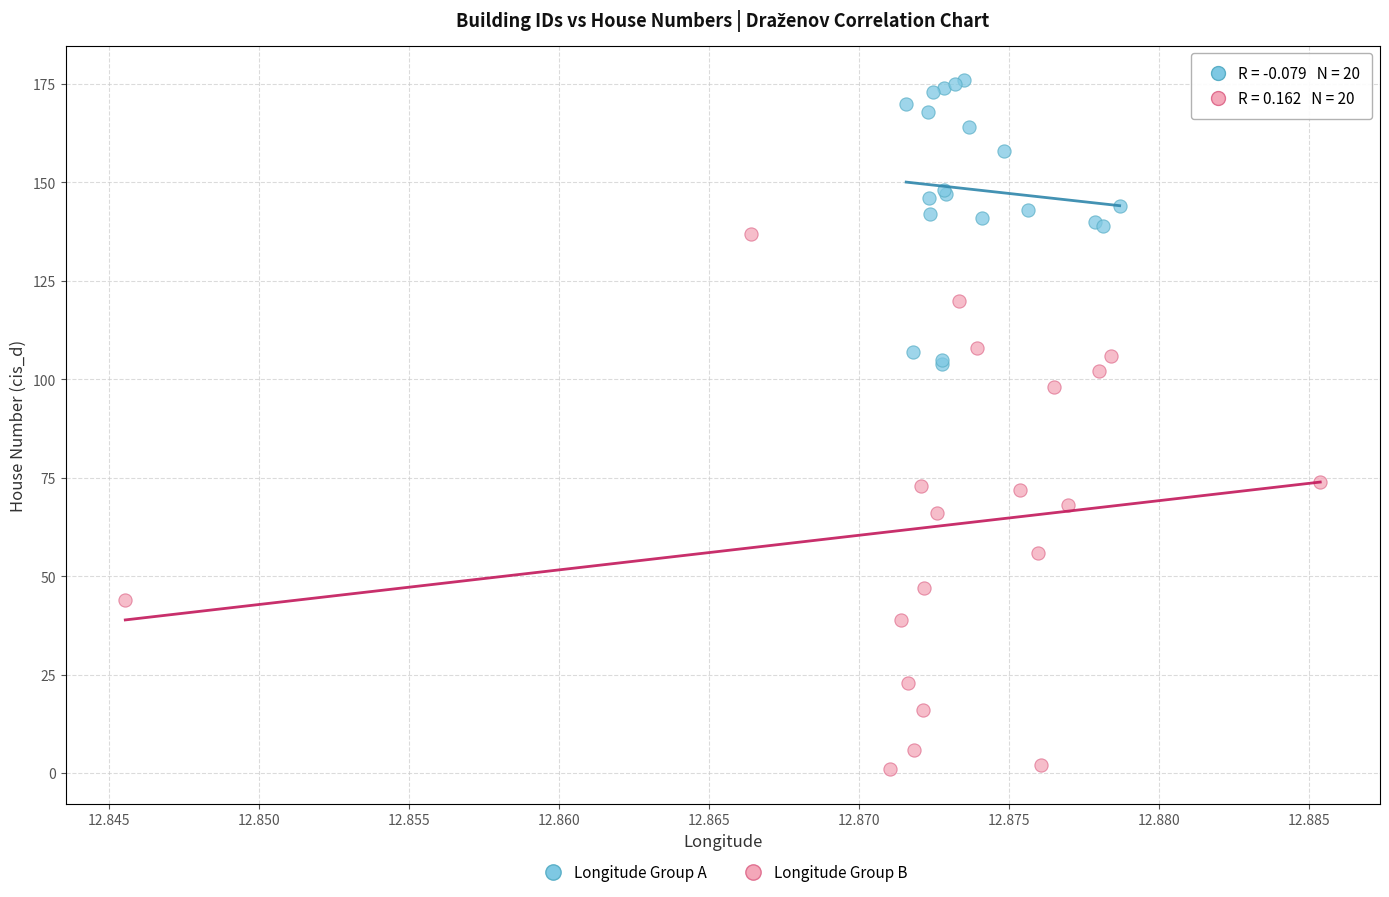

Which series contains the highest Y value?

Longitude Group A